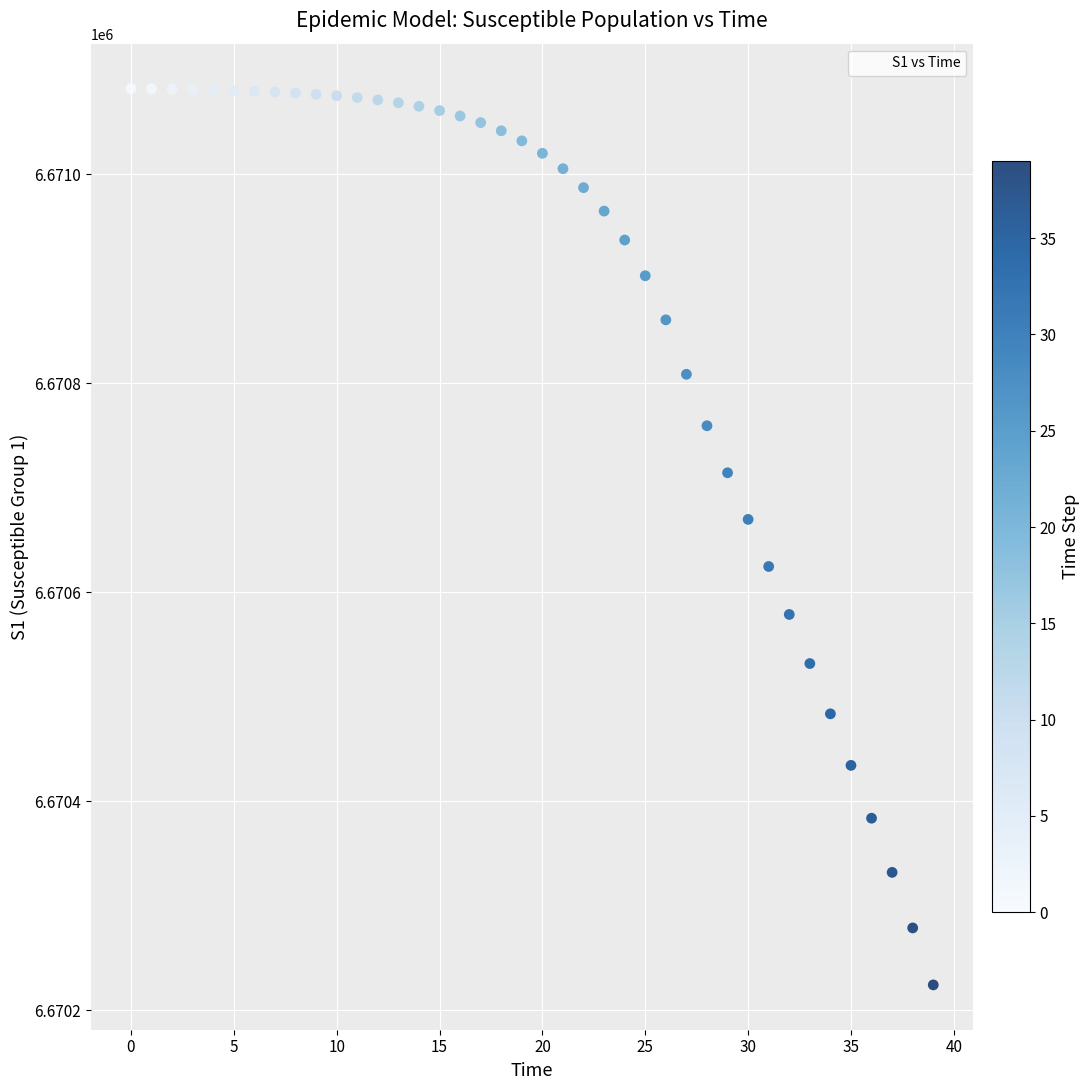

What is the range of Y values (max minus min)?

857.8